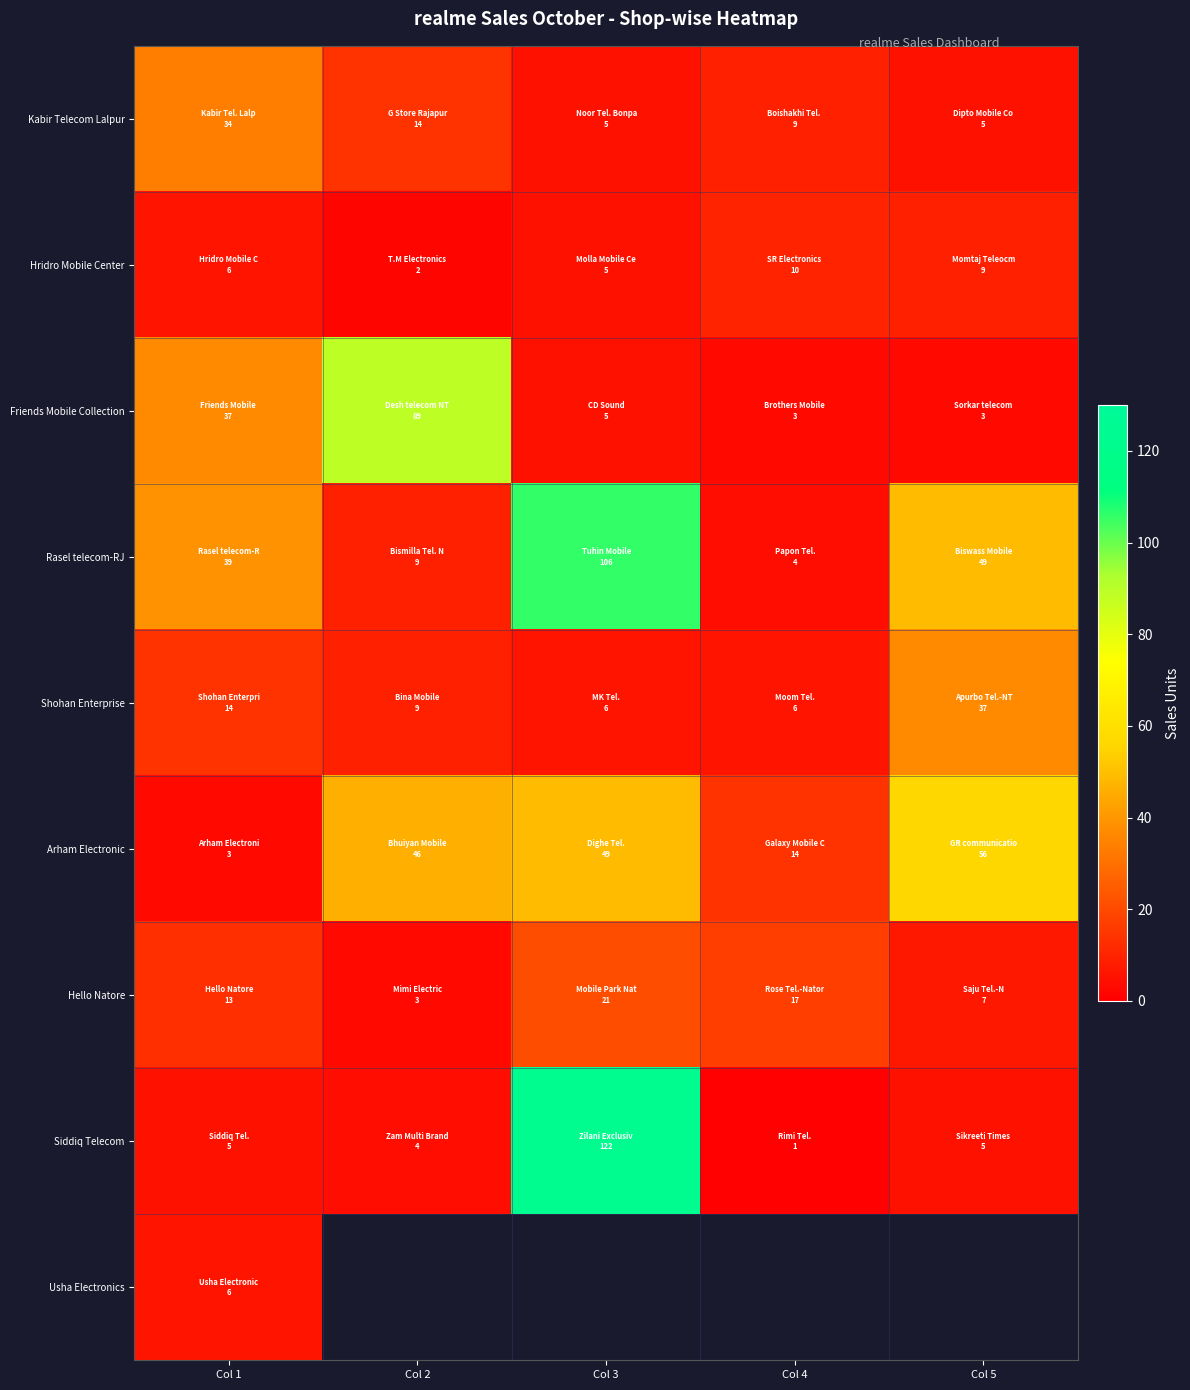

At which label is Arham Electronic closest to 29?

Col 4